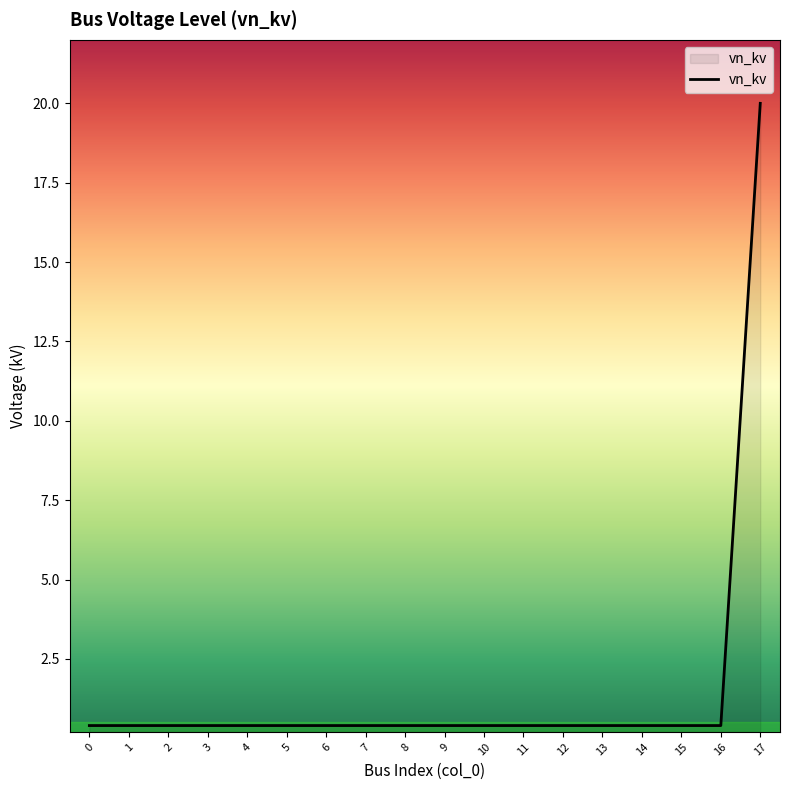

What is the greatest value displayed?

20.0